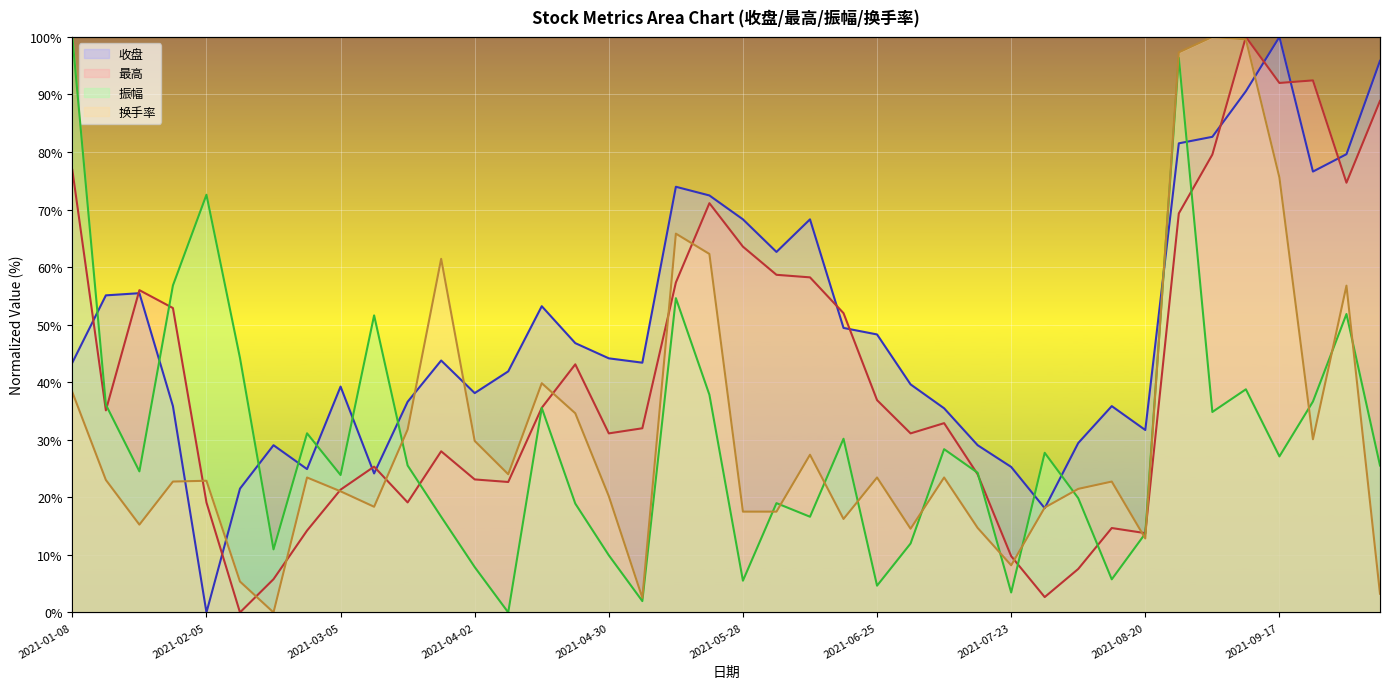

What is the difference between the highest and lowest values at 2021-05-28?

62.8